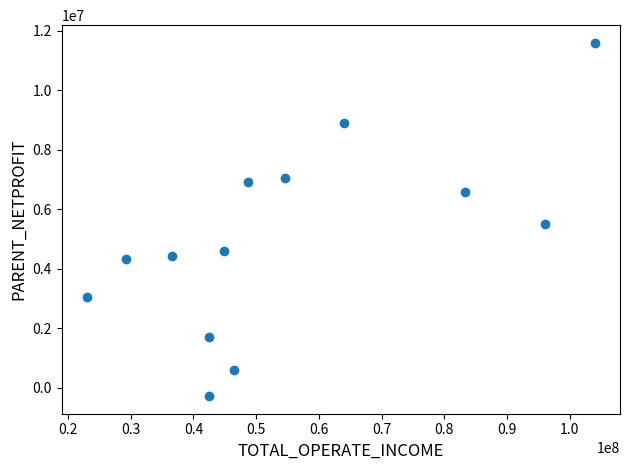

What Y value in the scatter plot is closest to 5650604?

5512286.4